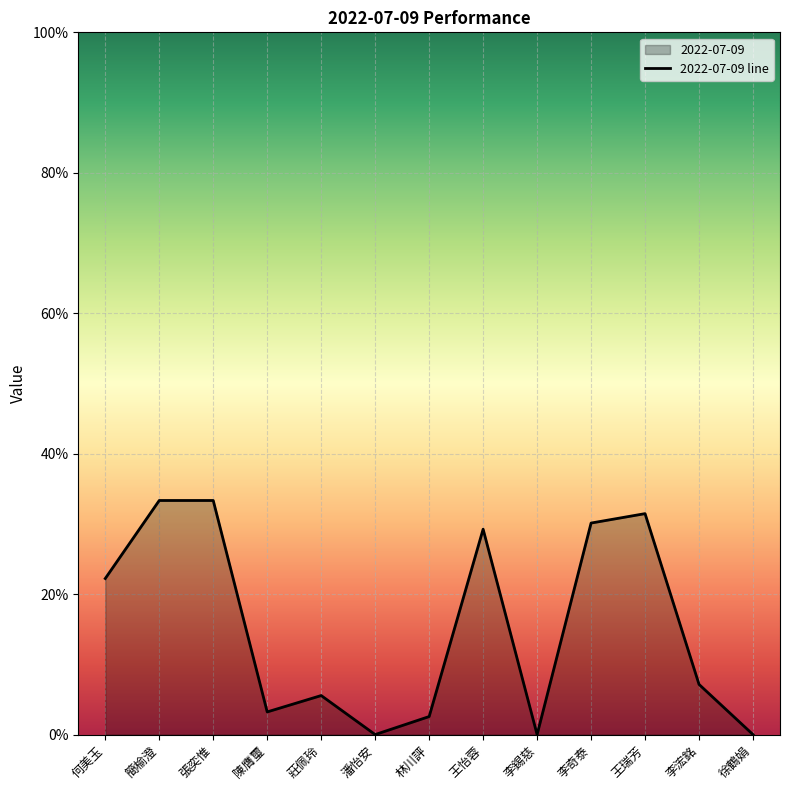

What is the label of the 7th point from the right?

林川評